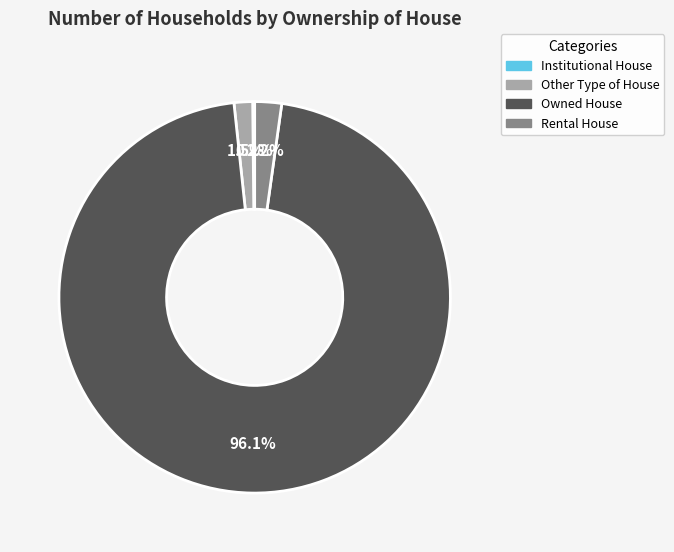

Is there any slice that represents more than half of the pie?

Yes